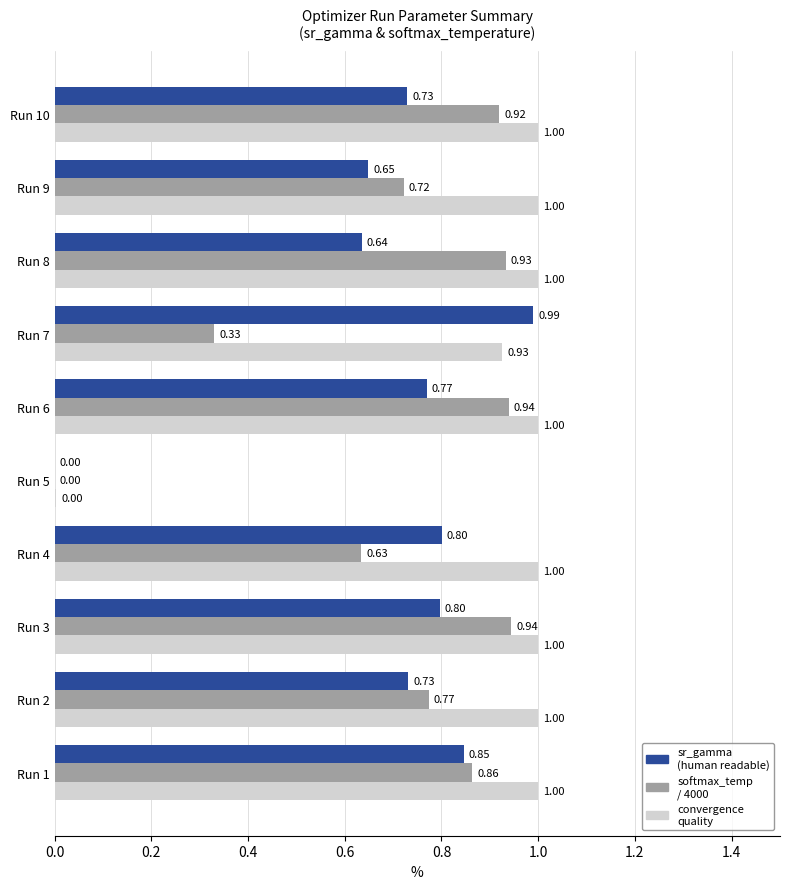

Which series has the largest total across all categories?

convergence quality